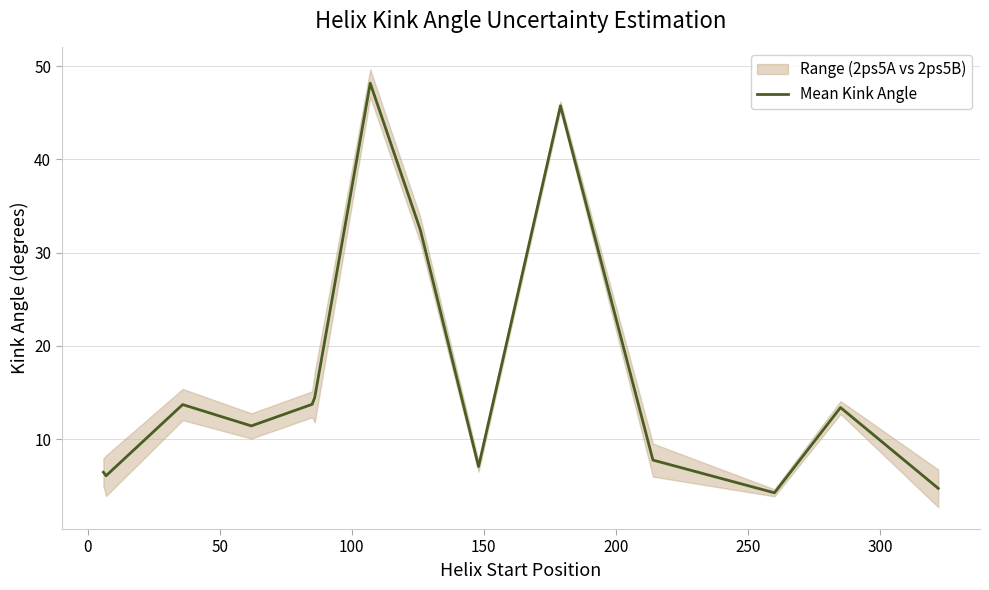

What is the highest value of the Mean Kink Angle series?

48.2